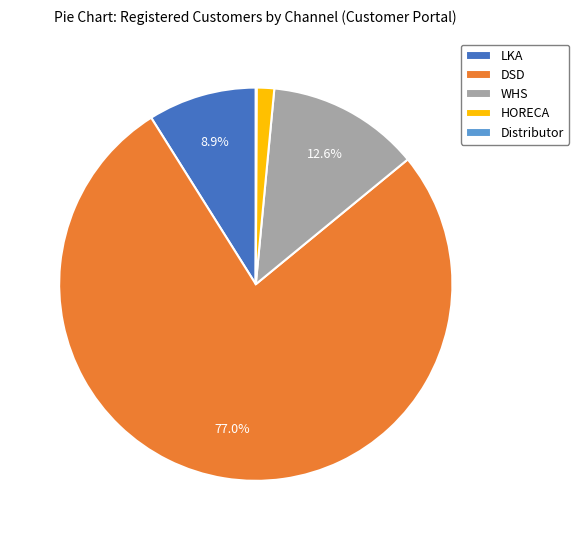

To the nearest percent, what is the difference between the largest and smallest slice percentages?

77%